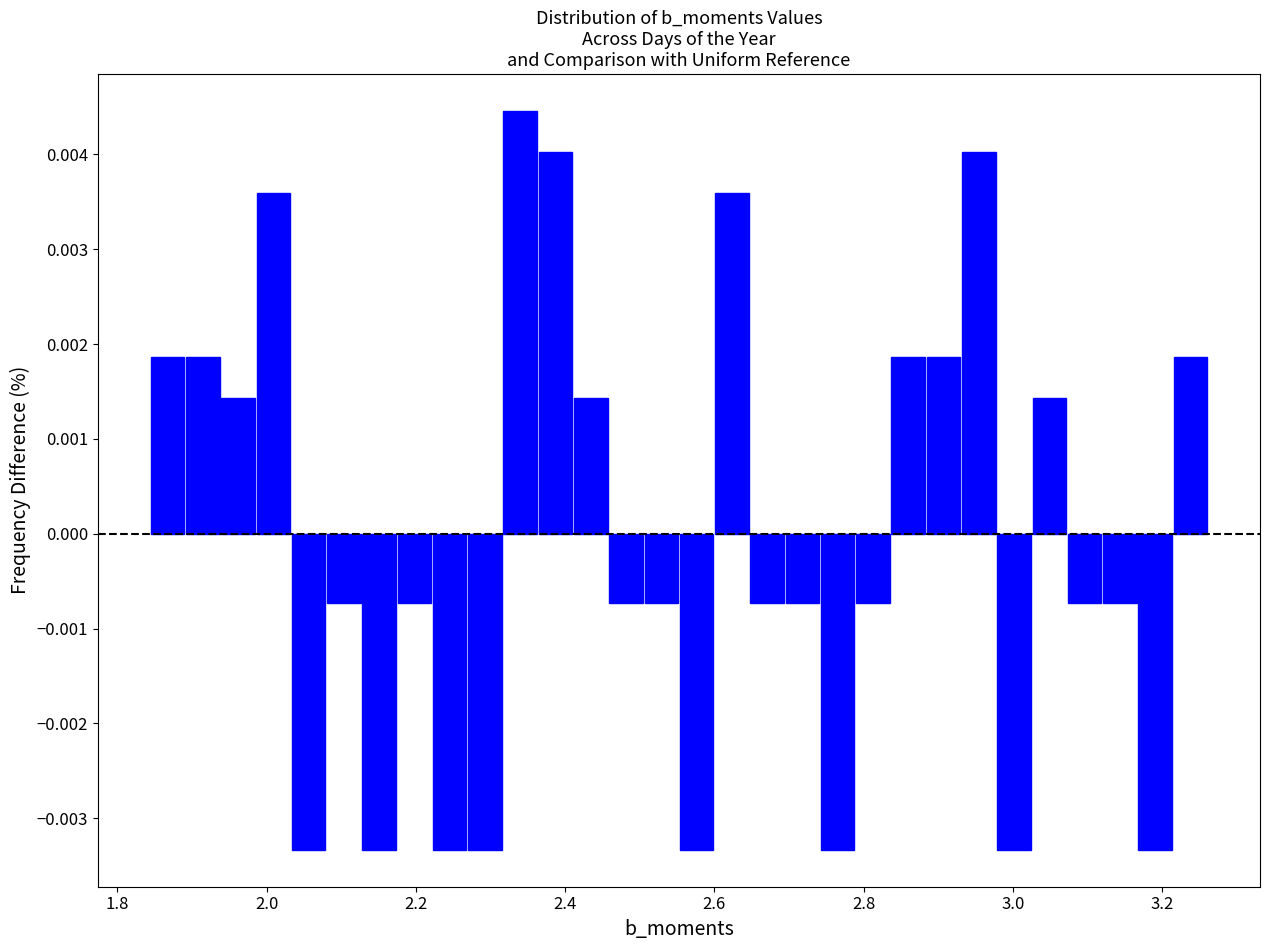

Around what value on the x-axis is the tallest bar? Give the approximate position of its centre, as read against the axis.

2.34